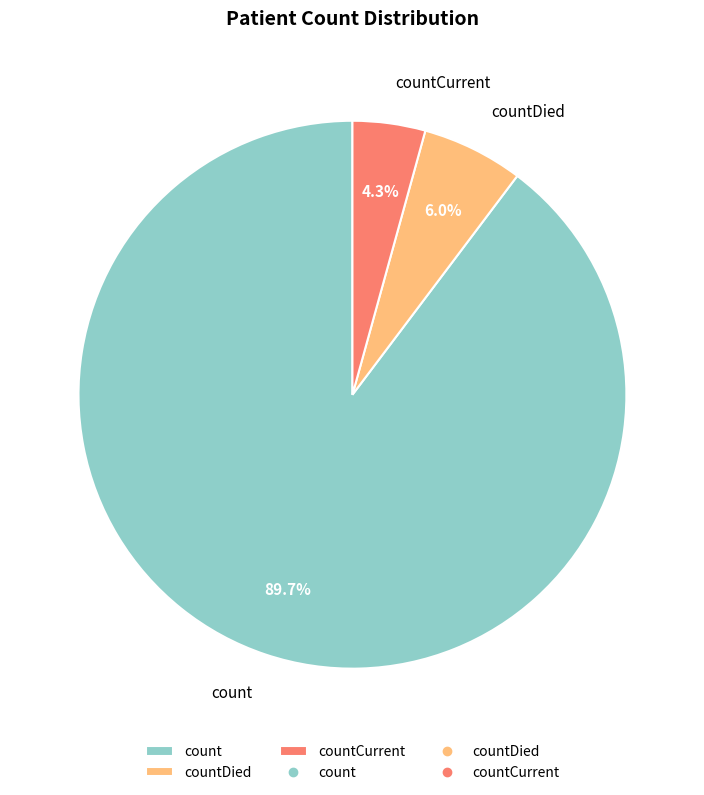

Which category has the smallest portion of the pie?

countCurrent